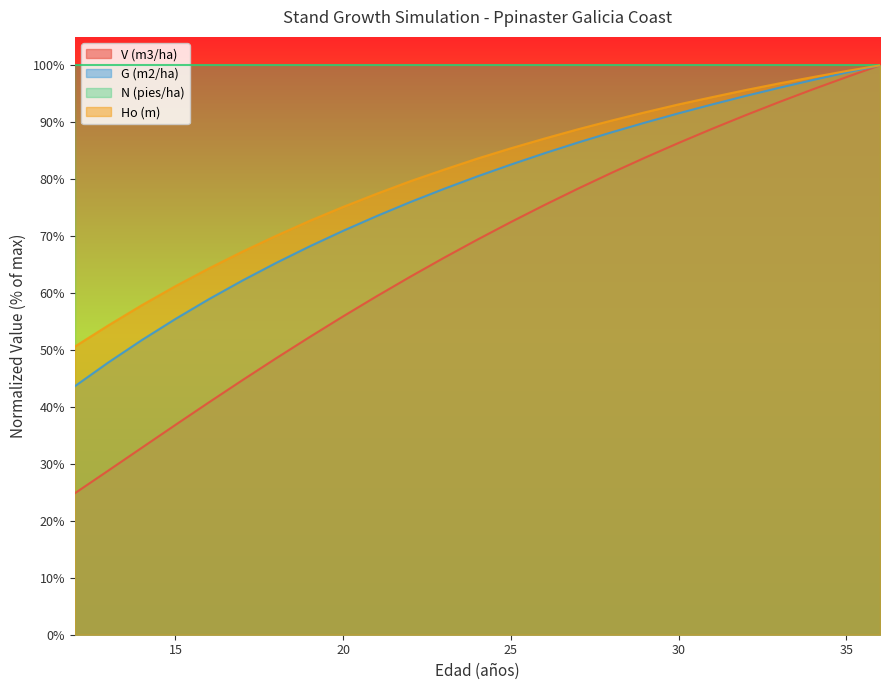

Which series has the largest total across all categories?

N (pies/ha)